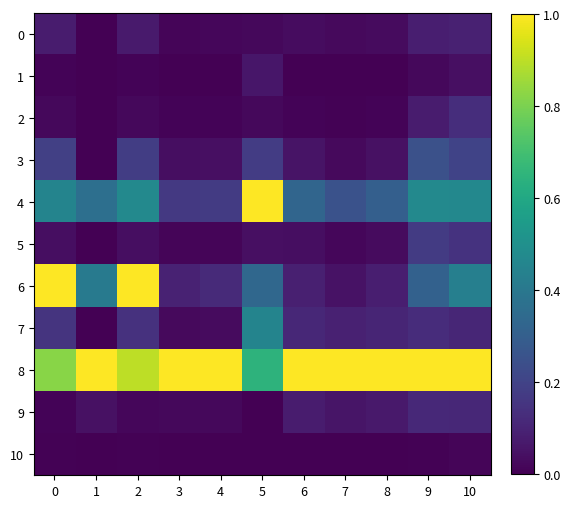

At how many categories does at least one series exceed 0?

11